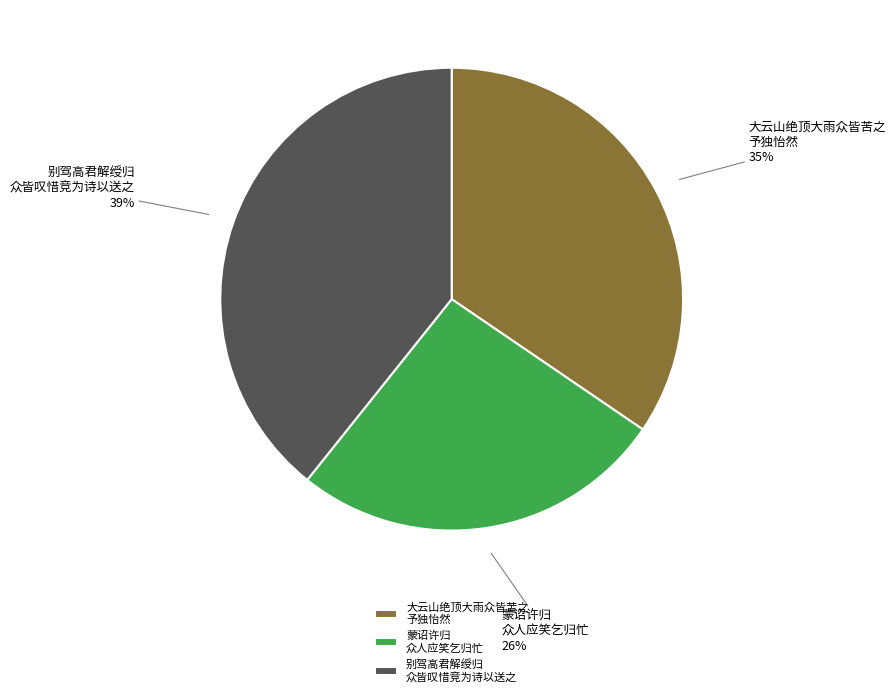

To the nearest percent, what is the difference between the largest and smallest slice percentages?

13%